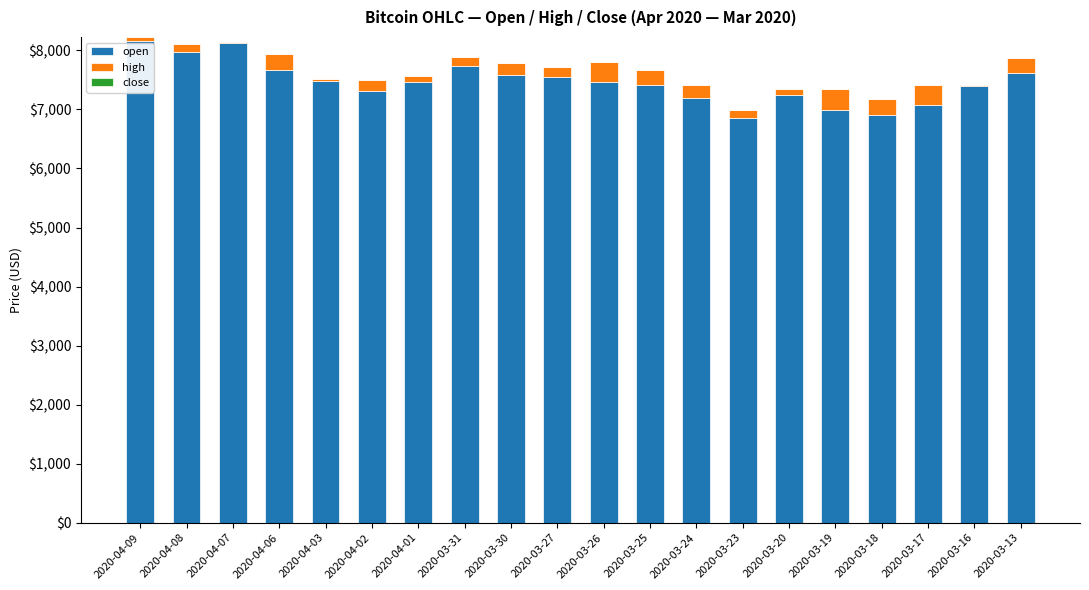

The value of open at 2020-04-08 is 7976.1. True or false?

True